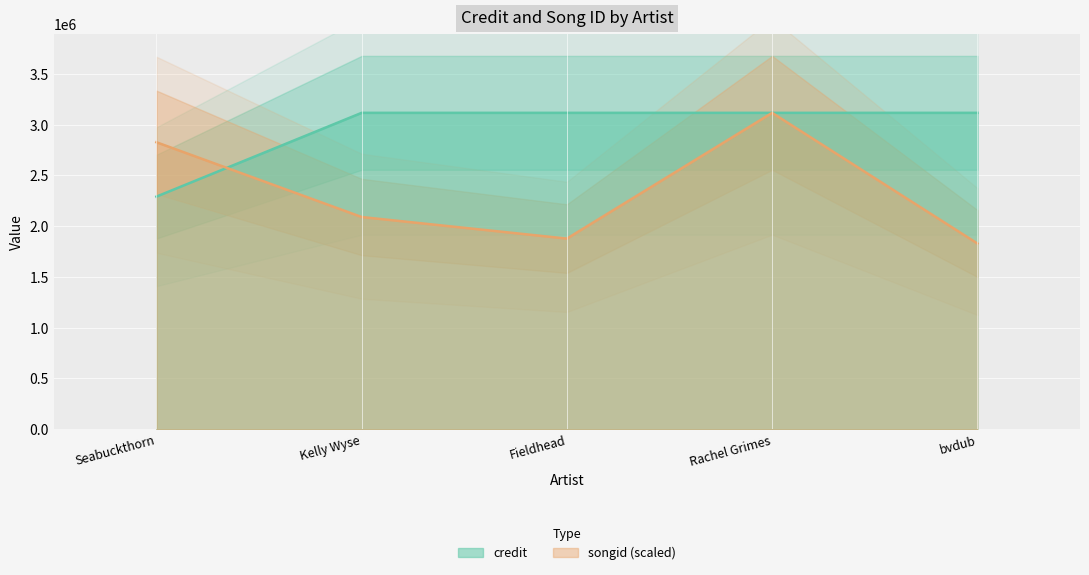

Which series has the largest total across all categories?

credit